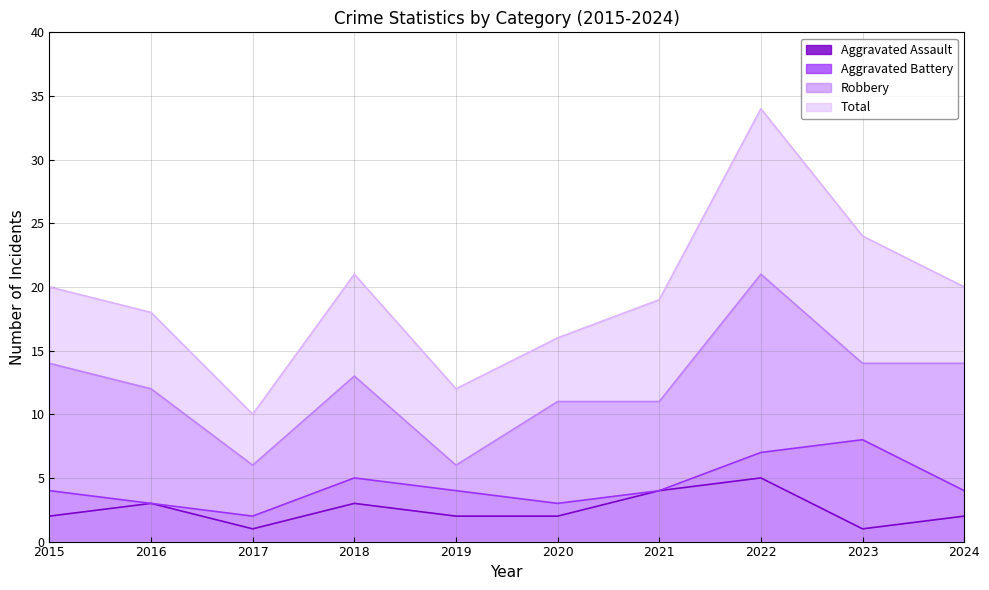

Where is Robbery nearest to the value 13?

2018